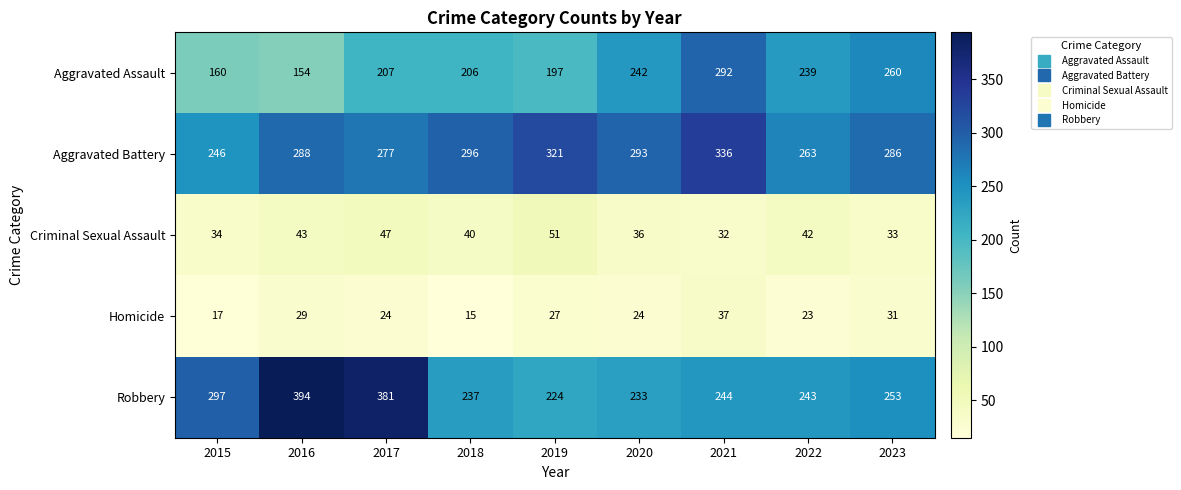

At which category is the sum across all series the highest?

2021